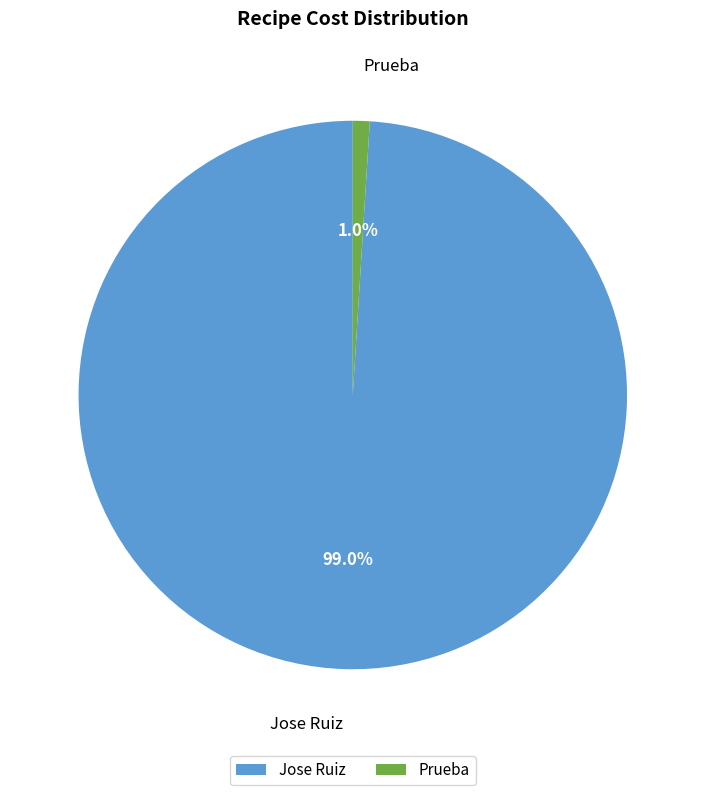

Between Jose Ruiz and Prueba, which is larger?

Jose Ruiz